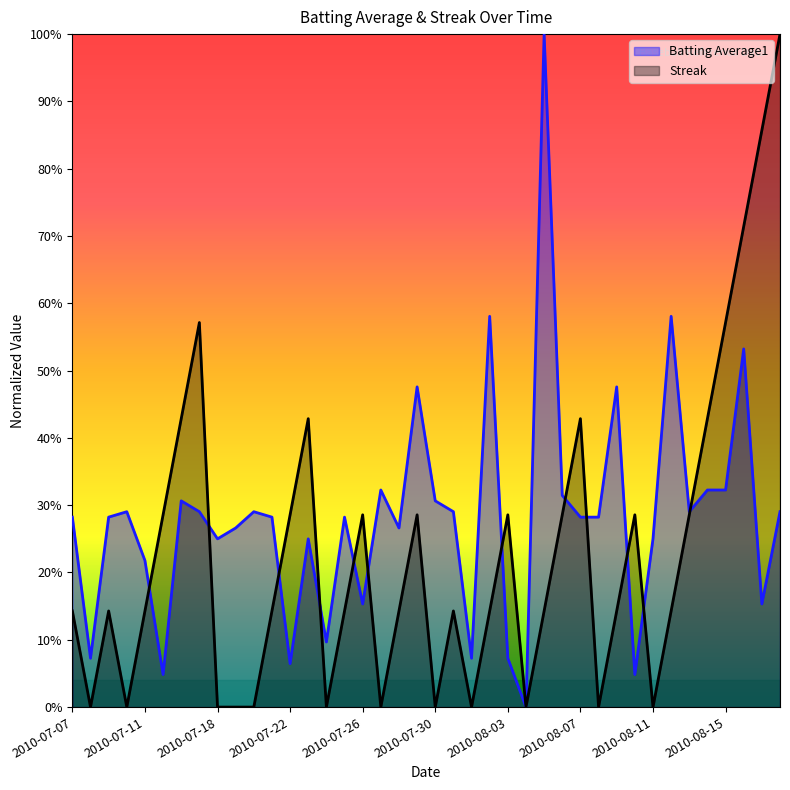

How many lines are shown in the chart?

2